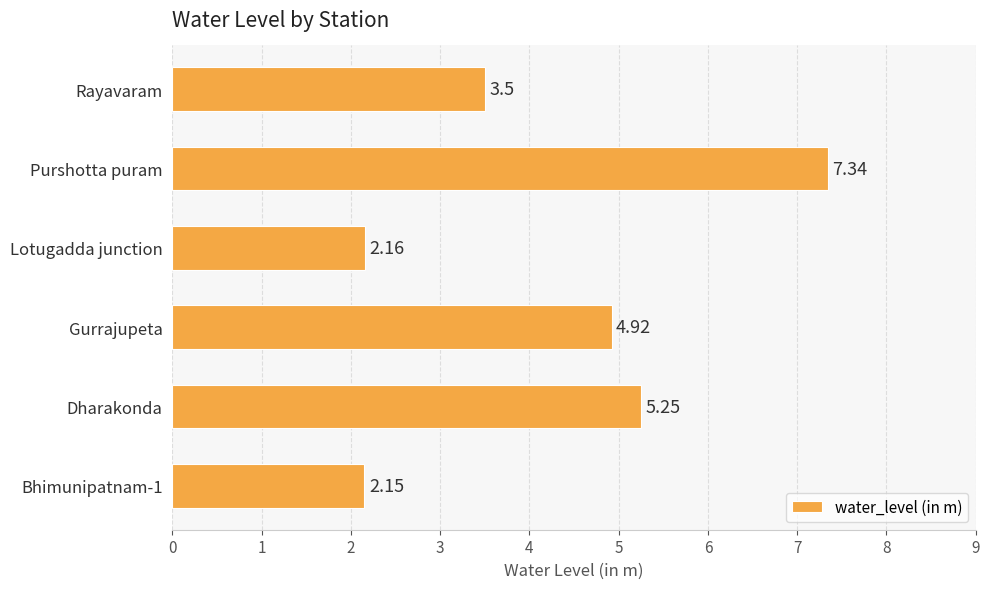

Where is the data nearest to the value 4?

Rayavaram